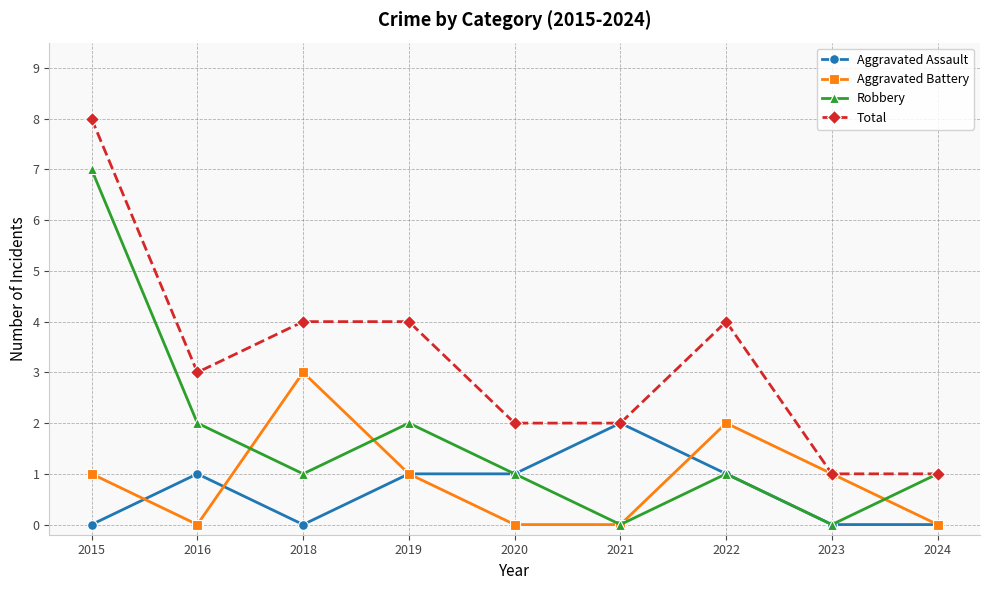

Where do Aggravated Battery and Aggravated Assault first cross each other?

2015 and 2016